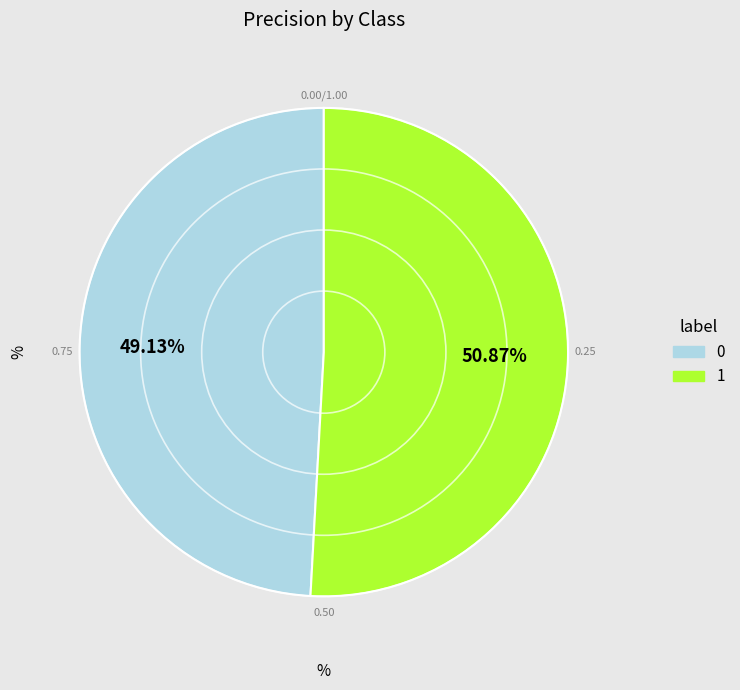

Is it true that 0 is 49% of the pie?

True